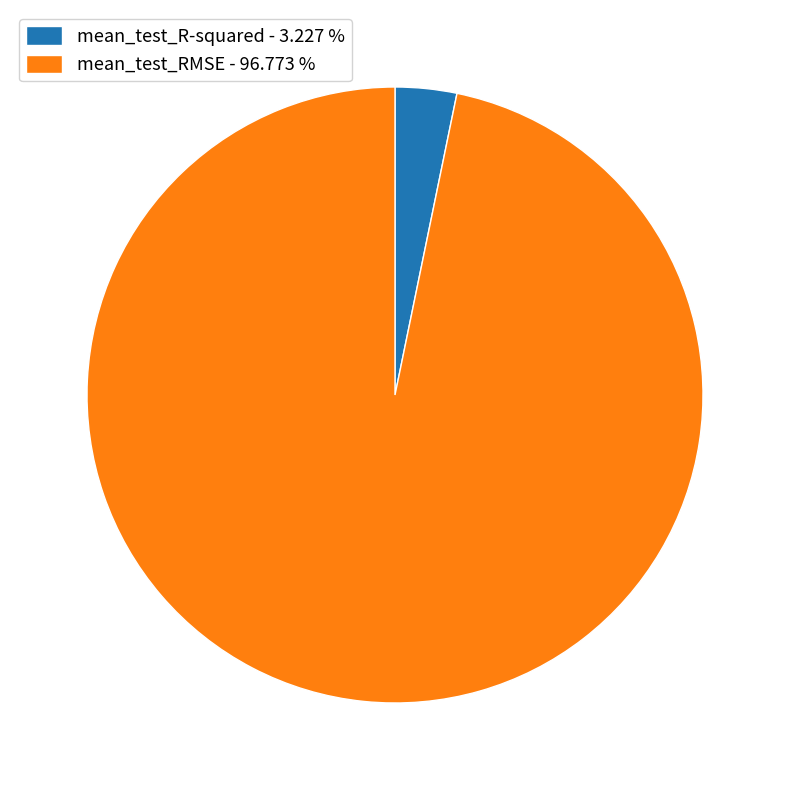

What is the smallest slice in the pie chart?

mean_test_R-squared